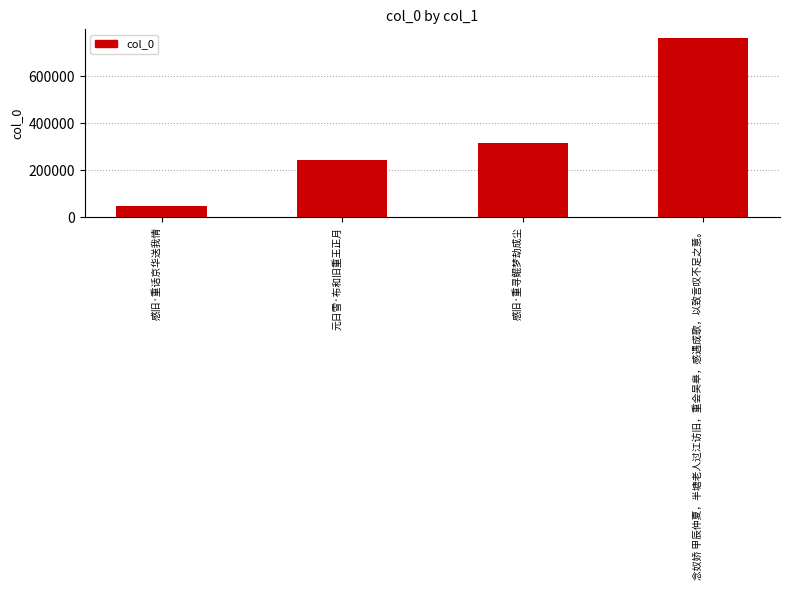

Between 感旧·重话京华送我情 and 感旧·重寻鲲梦劫成尘, which is larger?

感旧·重寻鲲梦劫成尘